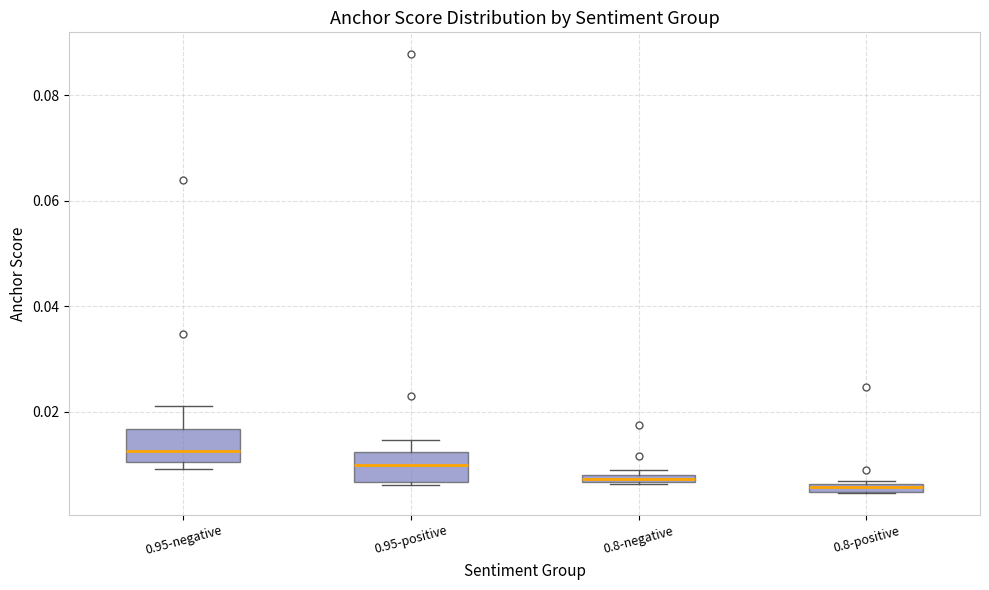

Where is the lower edge of the box for 0.8-positive on the y-axis? The values are not printed on the chart, so give them approximately, as read against the axis.

0.004